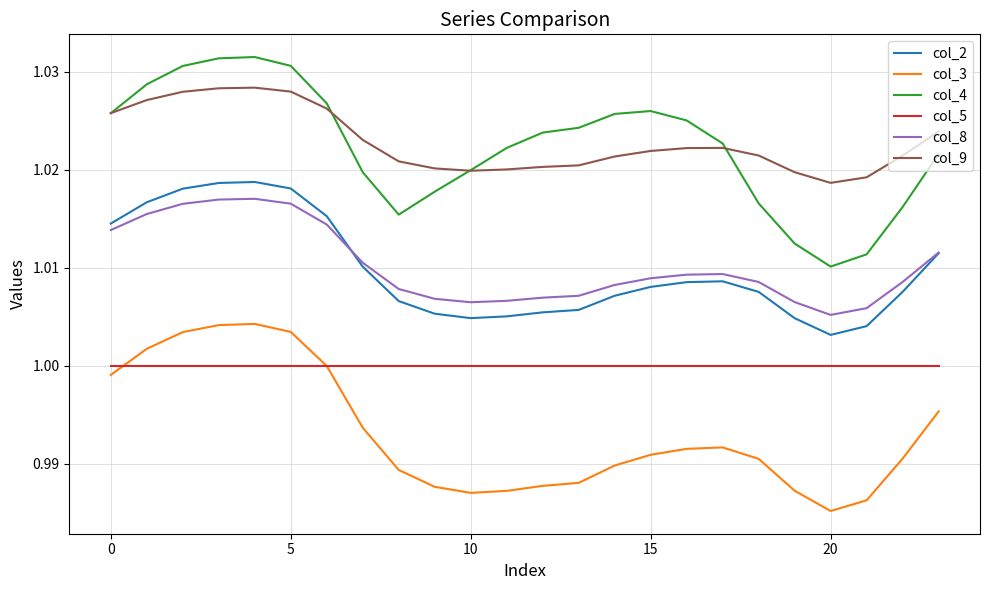

True or false: col_8 and col_5 intersect in this chart.

False